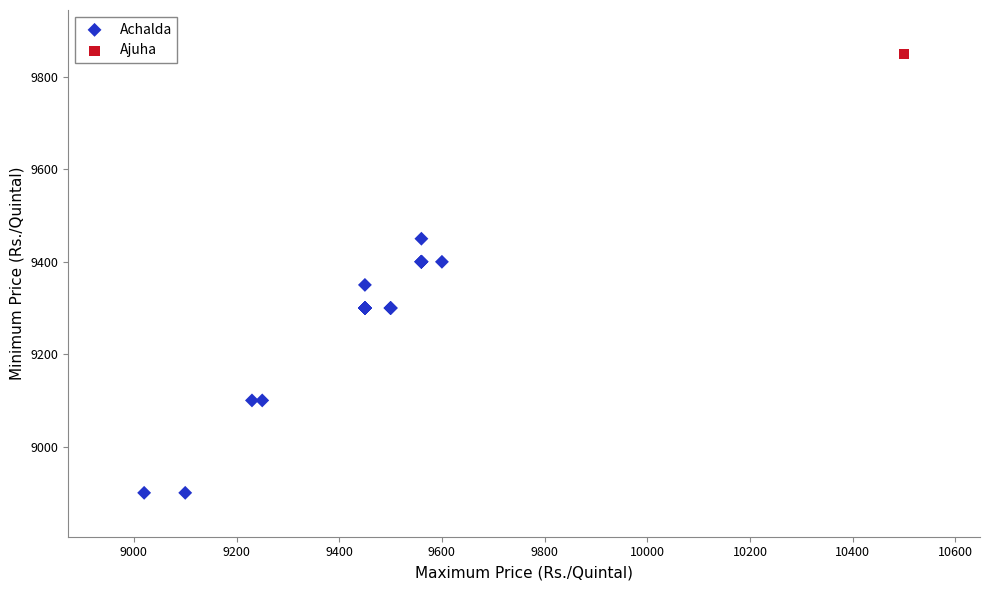

Which series contains the lowest Y value?

Achalda